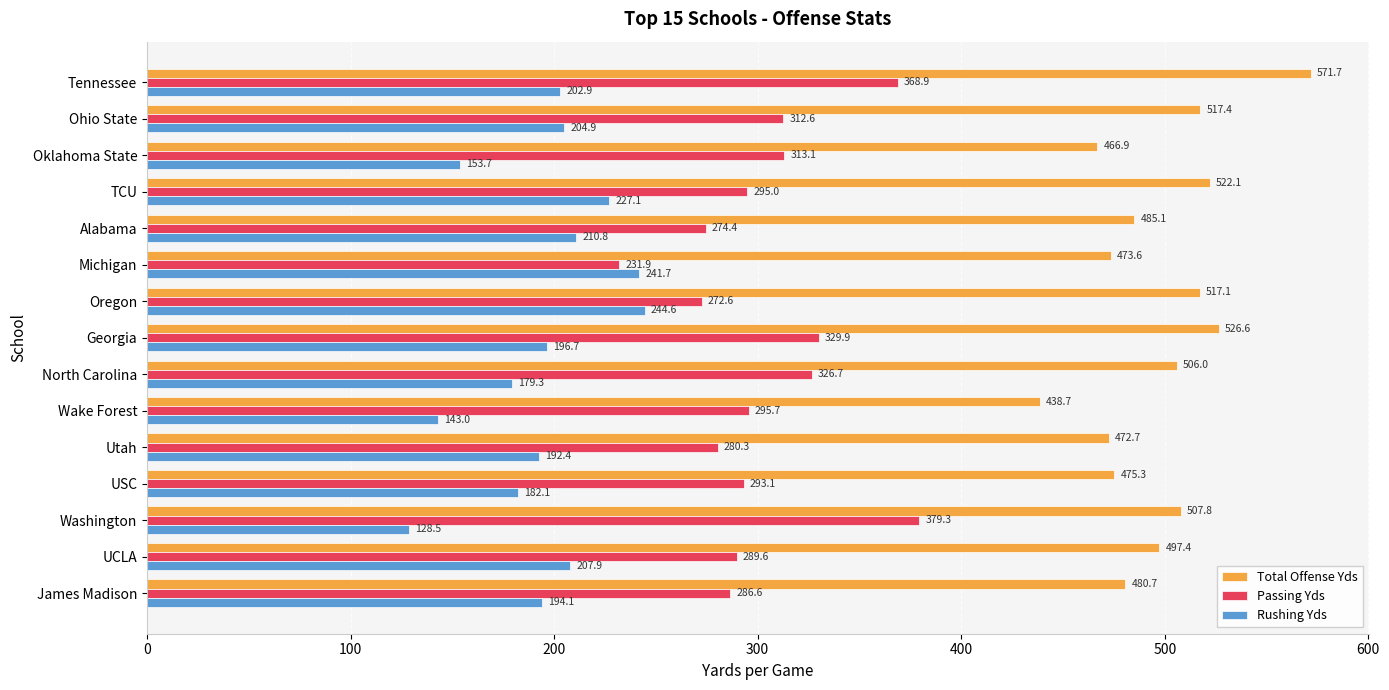

Rank the categories by Total Offense Yds value from highest to lowest.

Tennessee, Georgia, TCU, Ohio State, Oregon, Washington, North Carolina, UCLA, Alabama, James Madison, USC, Michigan, Utah, Oklahoma State, Wake Forest